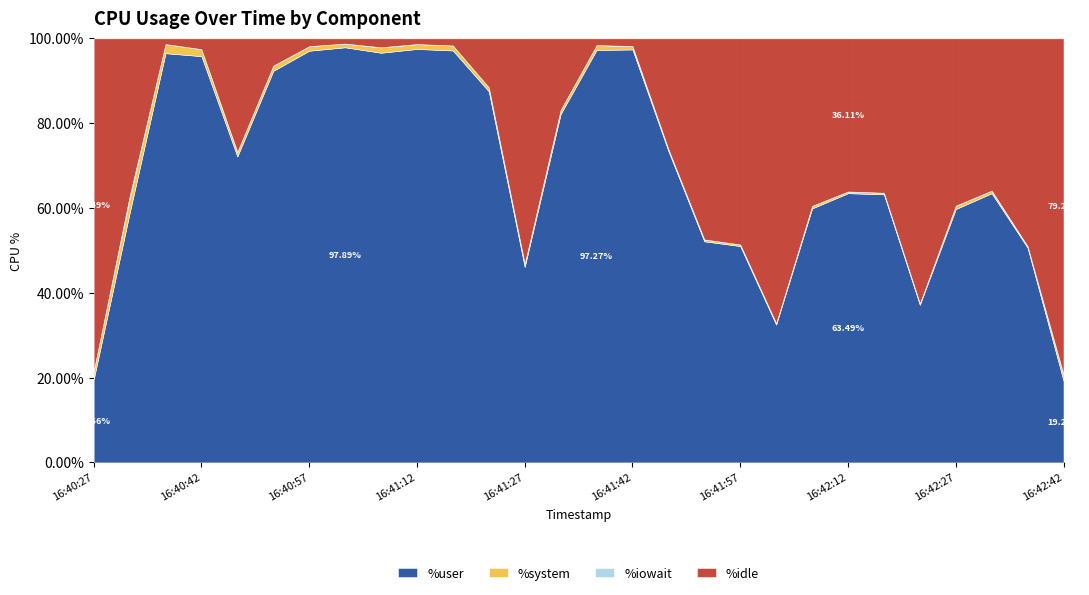

Where is %system nearest to the value 1?

16:41:32